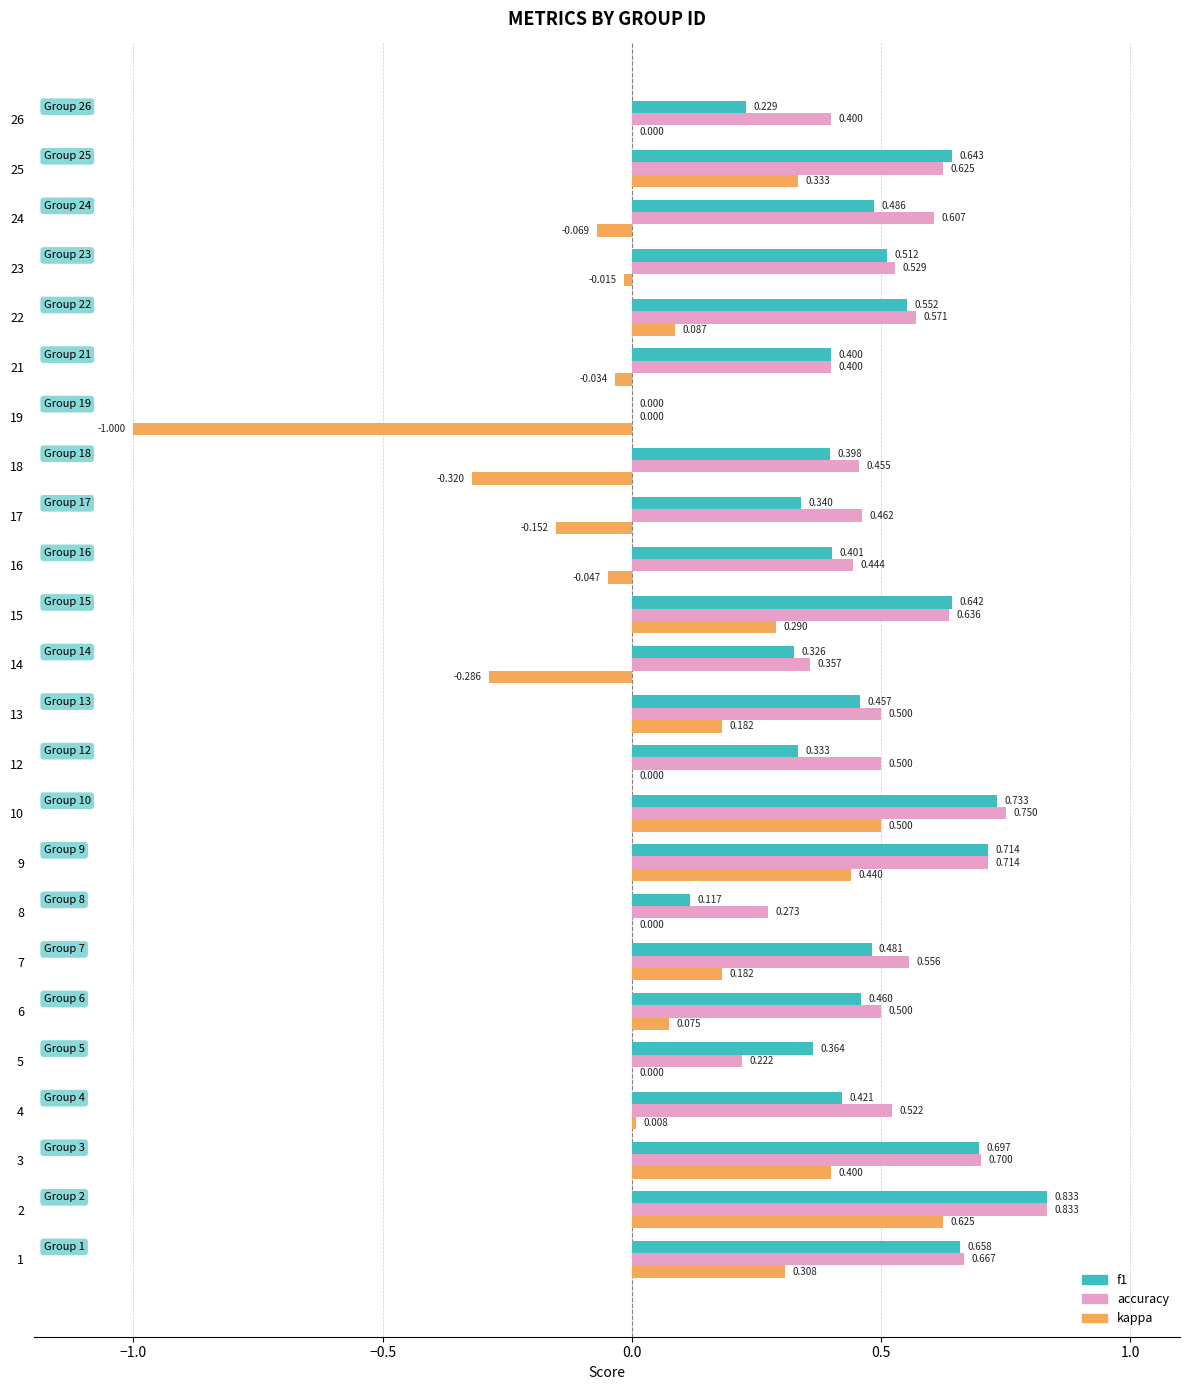

How many positive values does the accuracy series have?

23